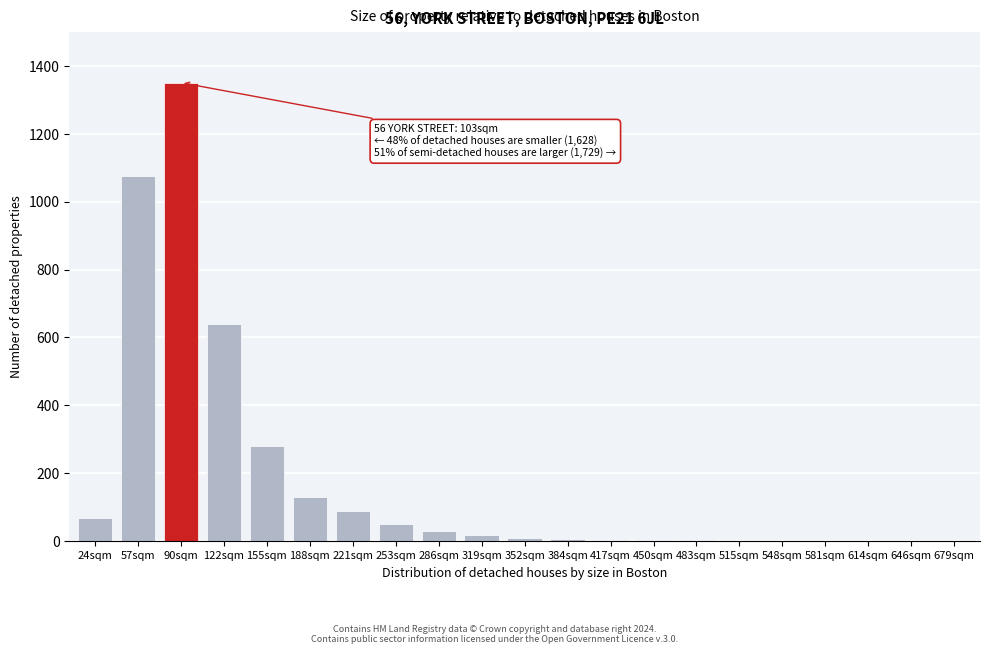

Approximately how many times larger is the value at 122sqm compared to 286sqm?

21.3